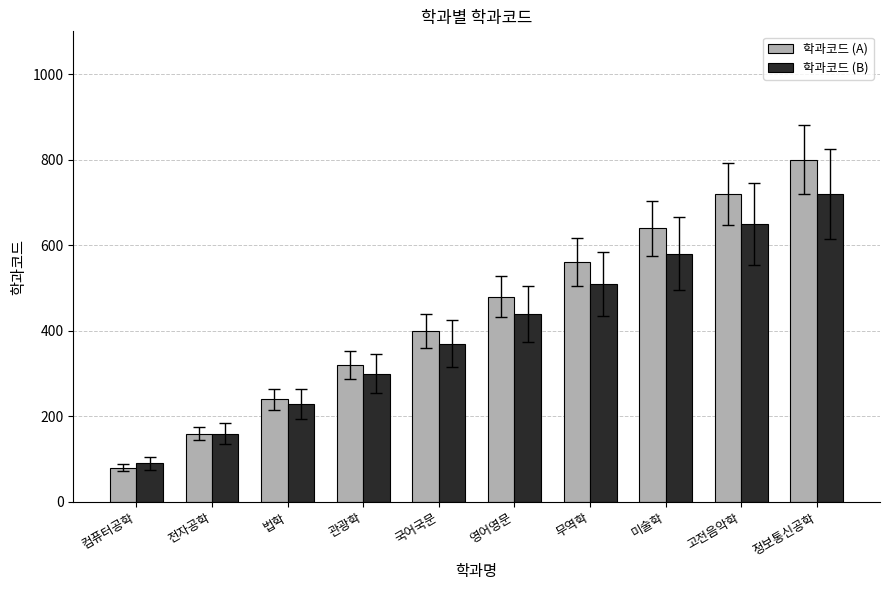

Between 전자공학 and 관광학, which series saw the biggest shift?

학과코드 (A)